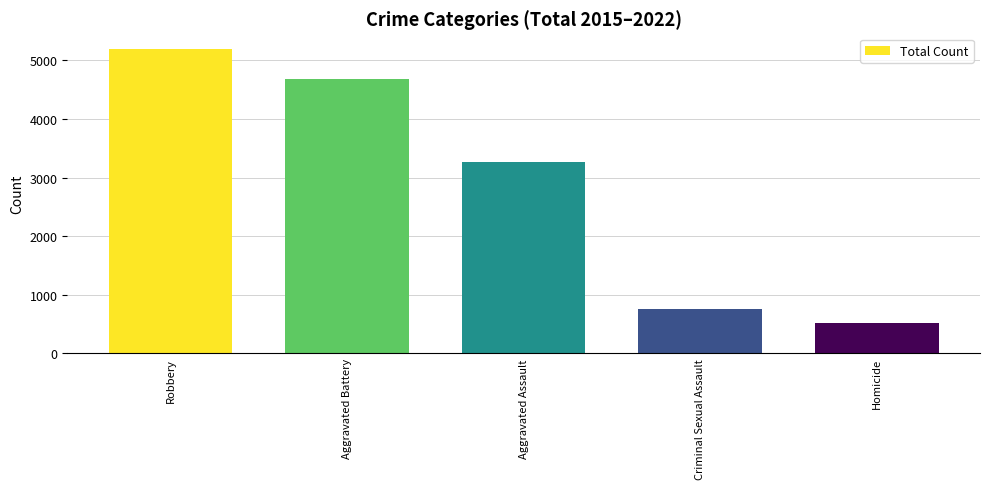

Rank the categories by value from highest to lowest.

Robbery, Aggravated Battery, Aggravated Assault, Criminal Sexual Assault, Homicide